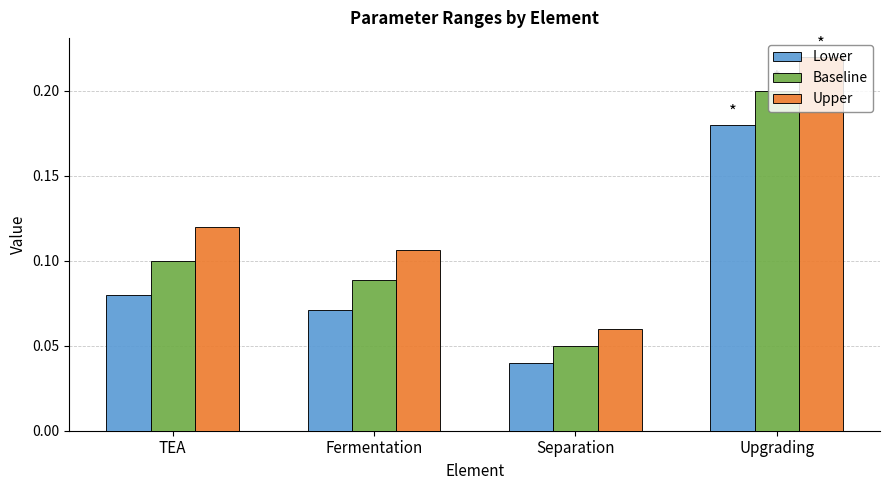

Which series changed the most between Fermentation and Upgrading?

Upper